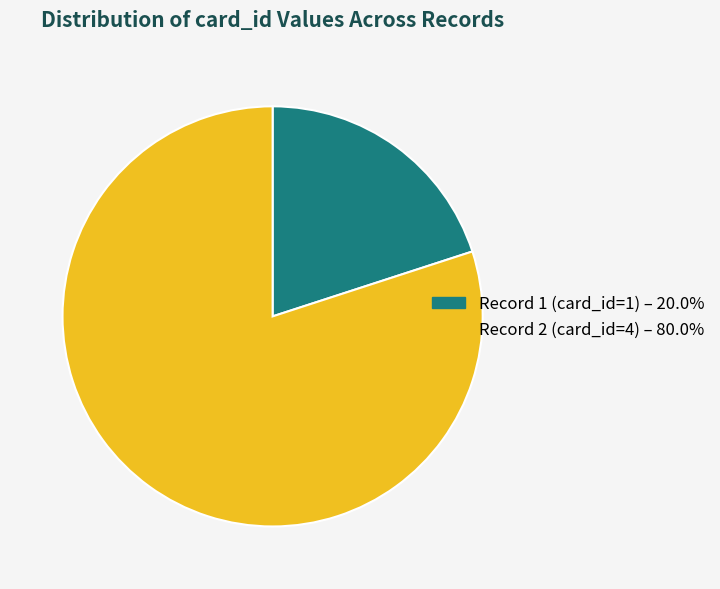

Is there any slice that represents more than half of the pie?

Yes